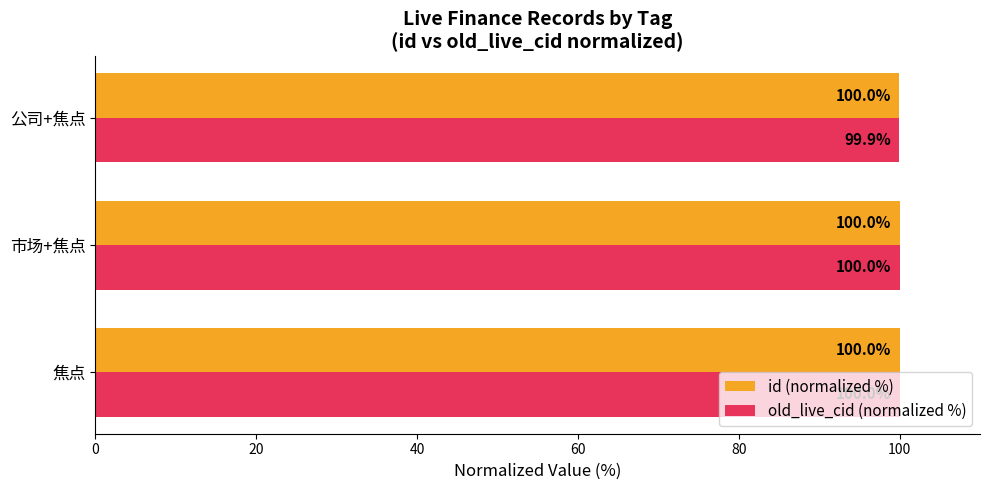

What is the lowest value of the id (normalized %) series?

100.0